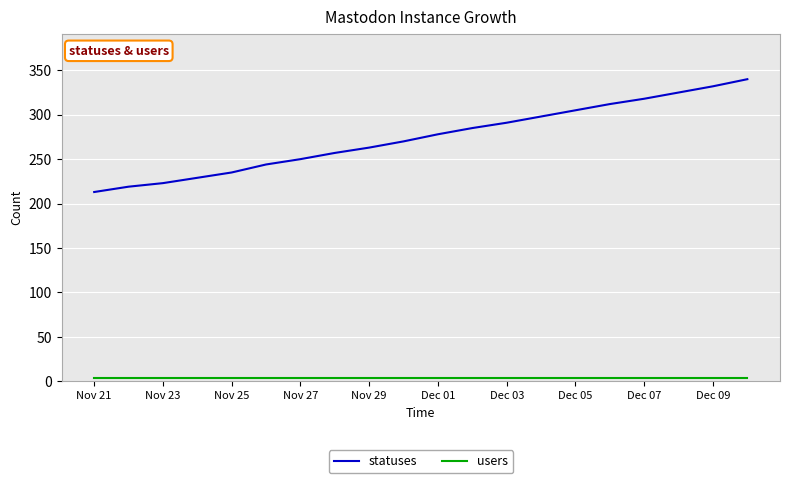

Rank the series by their average value, from highest to lowest.

statuses, users